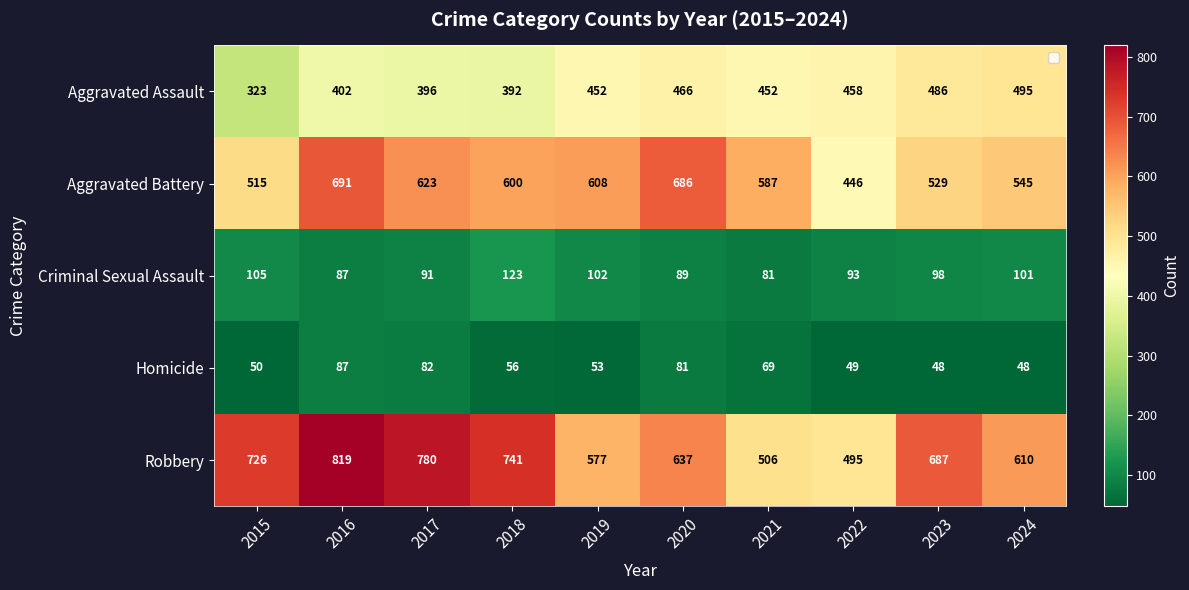

How many data points does each series have?

10